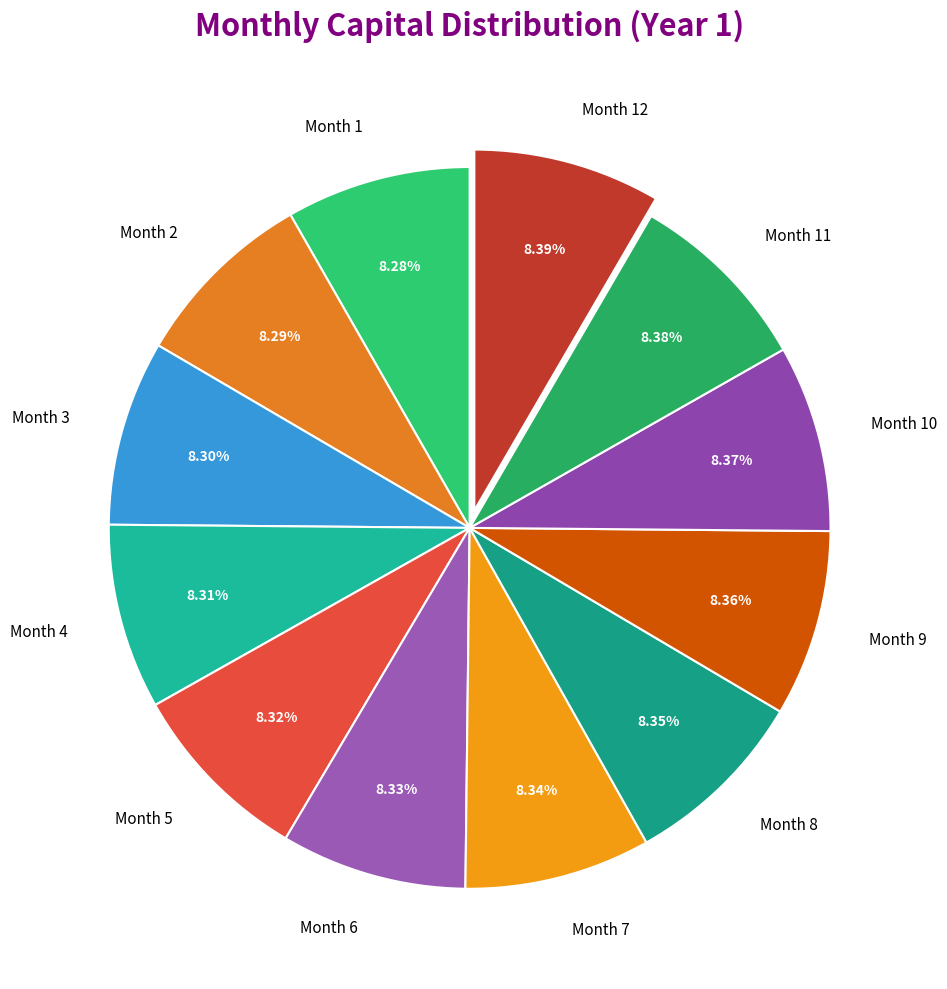

What is the ratio of the value at Month 6 to the value at Month 4?

1.0